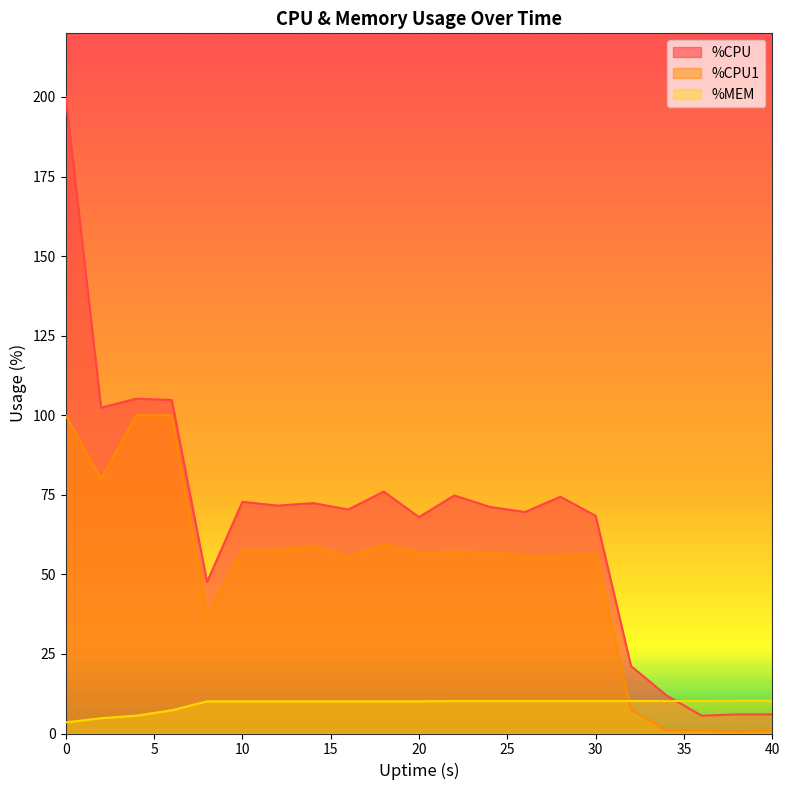

What value does the %CPU series have at 22?

74.8